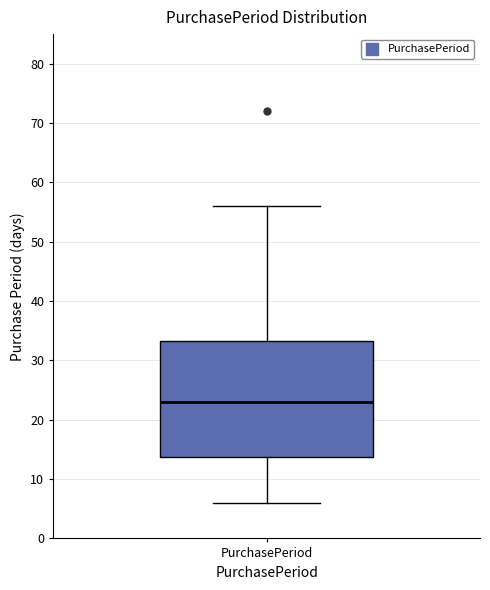

Where does the median line of the box for PurchasePeriod sit on the y-axis? The values are not printed on the chart, so give them approximately, as read against the axis.

23